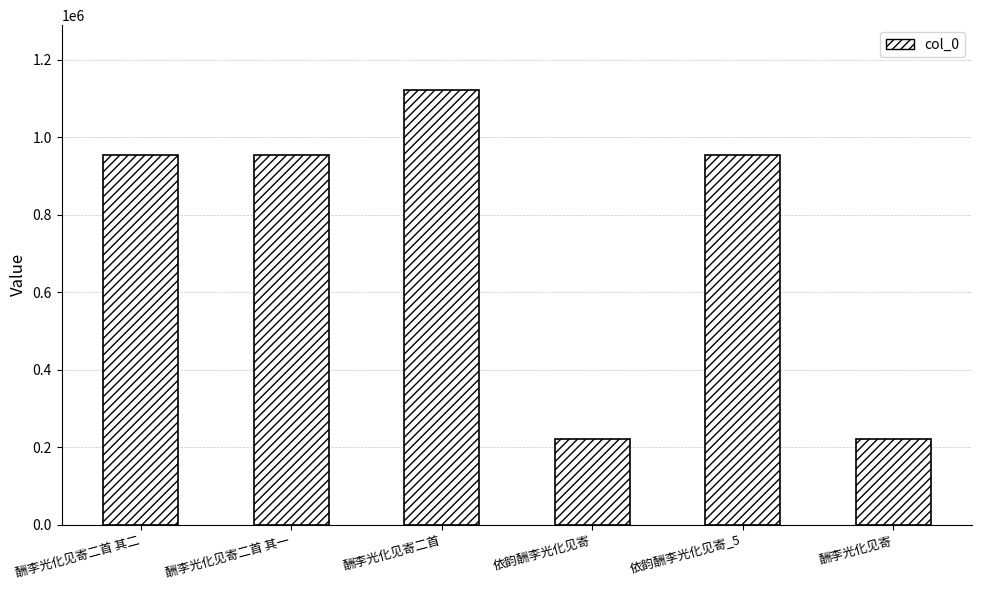

What is the approximate value at 酬李光化见寄?

220645